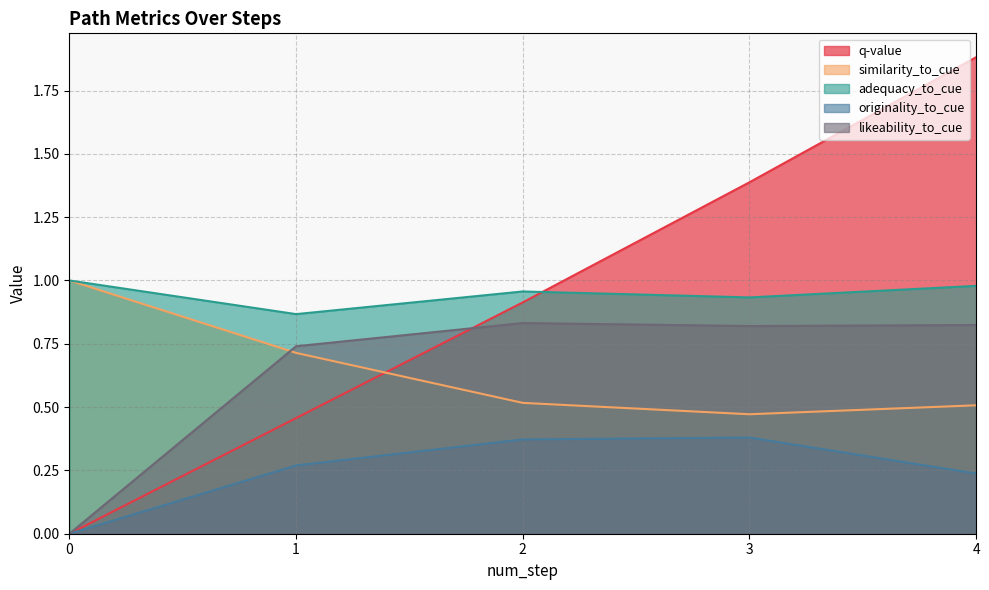

How many categories are shown in the chart?

5